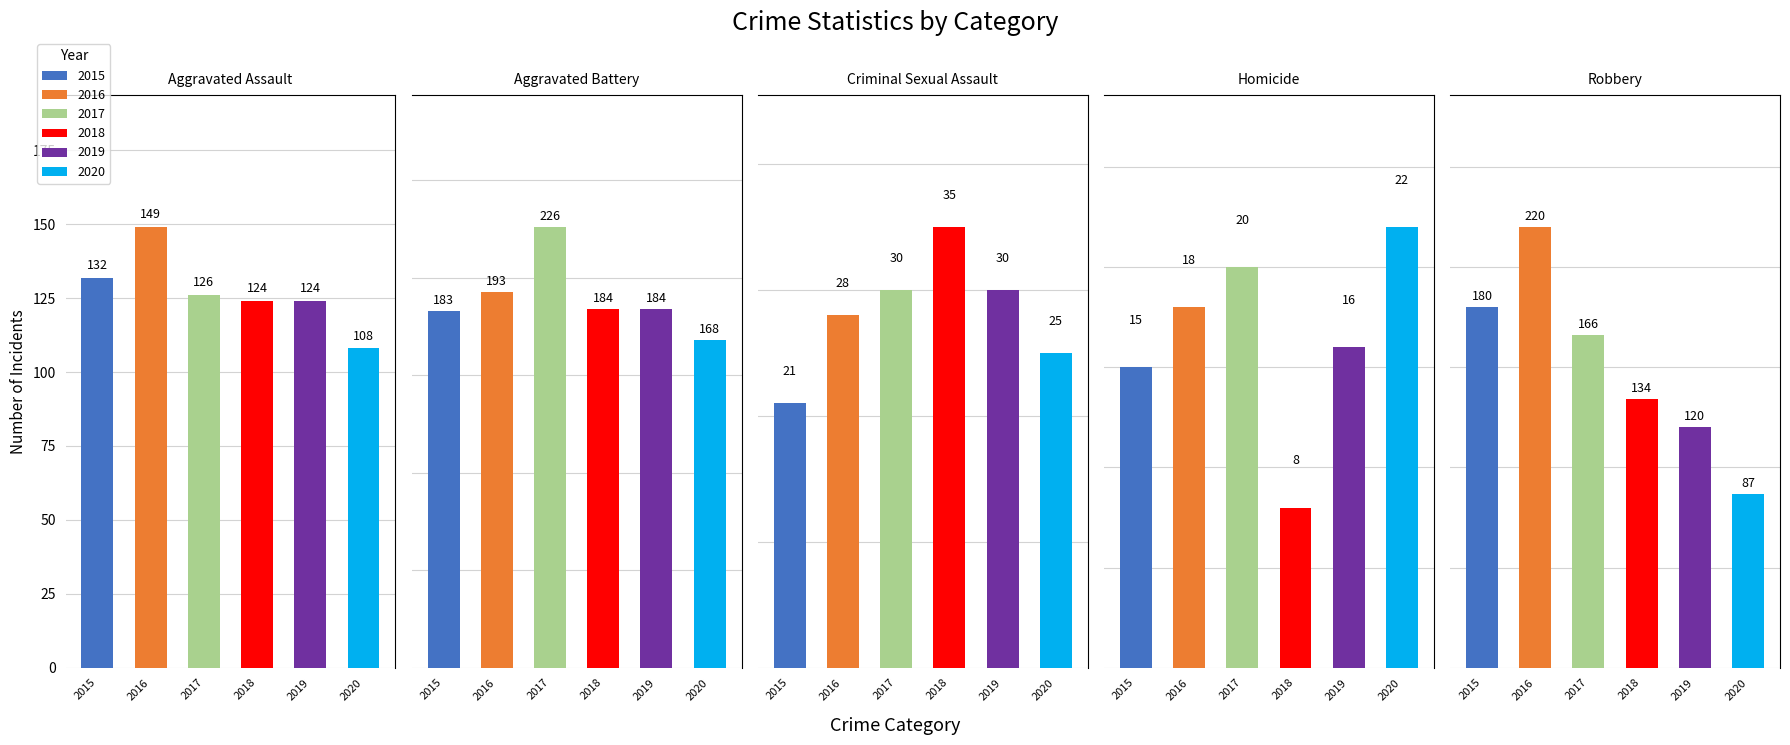

Reading left to right, list all the values displayed in this chart.

2015: 132	183	21	15	180
2016: 149	193	28	18	220
2017: 126	226	30	20	166
2018: 124	184	35	8	134
2019: 124	184	30	16	120
2020: 108	168	25	22	87